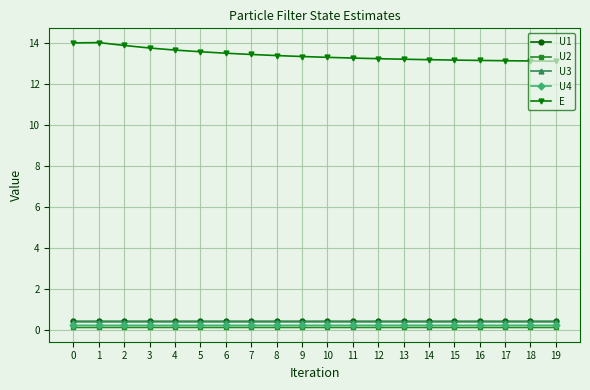

True or false: U3 and E intersect in this chart.

False